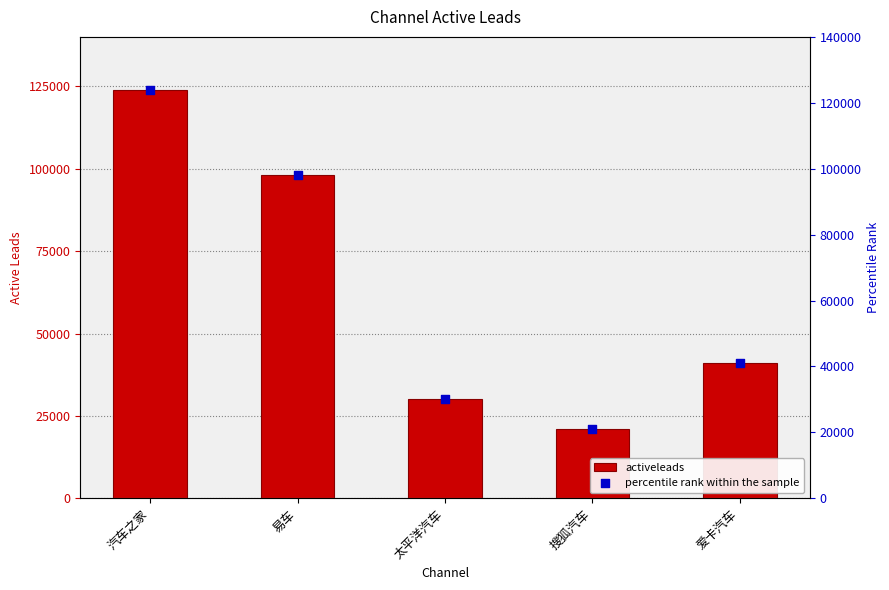

Which series contains the highest Y value?

activeleads